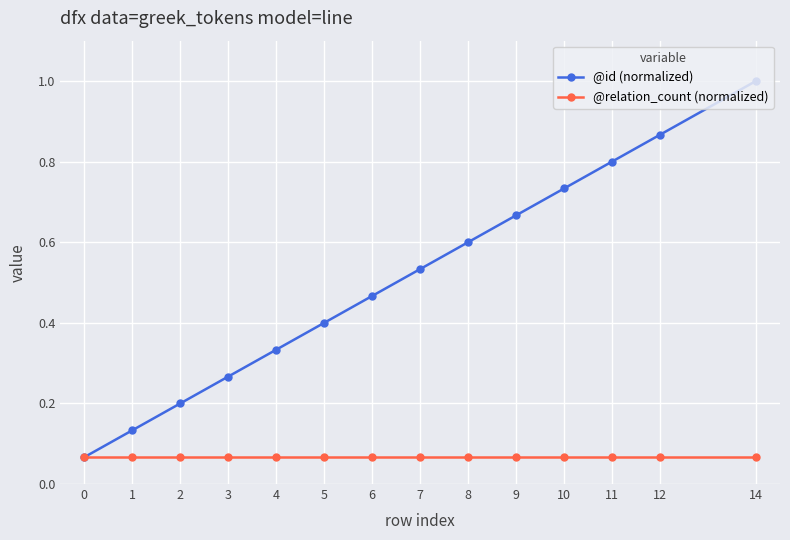

How many lines are shown in the chart?

2